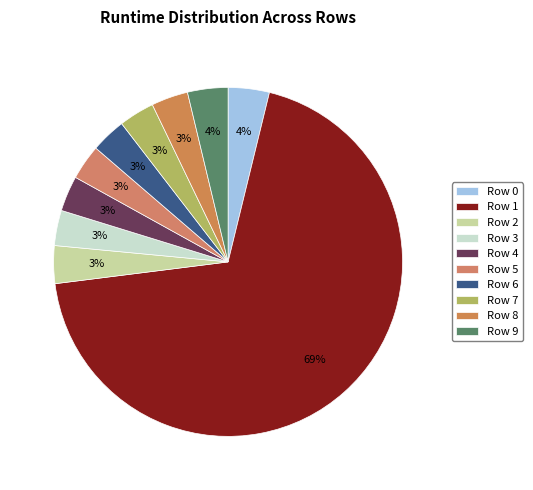

How many segments does this pie chart have?

10